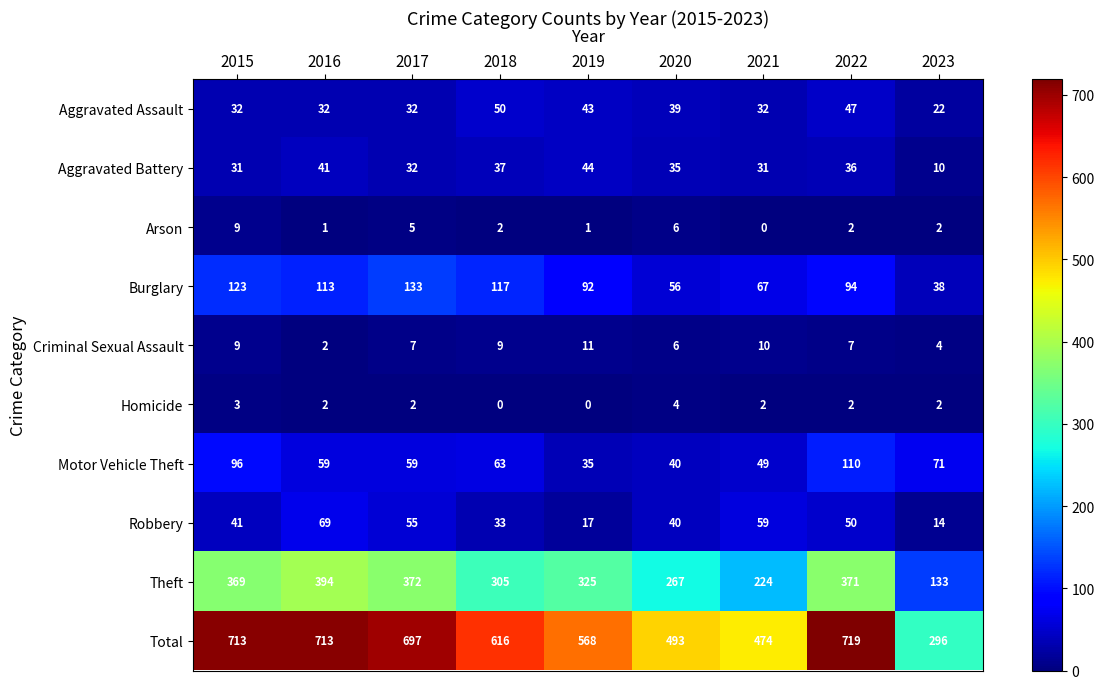

How many distinct data groups are displayed?

10